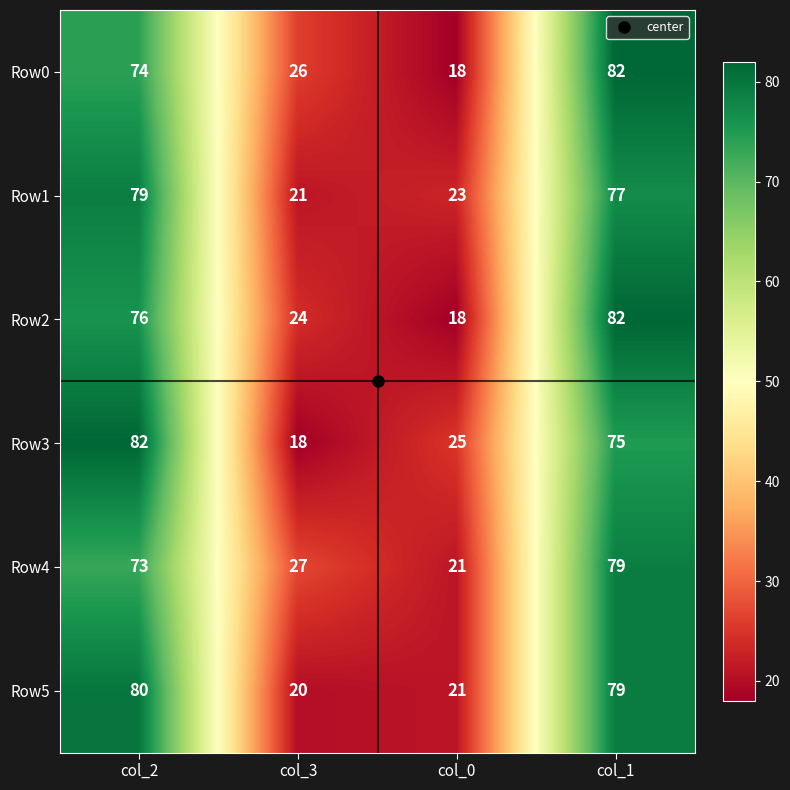

Rank the categories by Row3 value from lowest to highest.

col_3, col_0, col_1, col_2